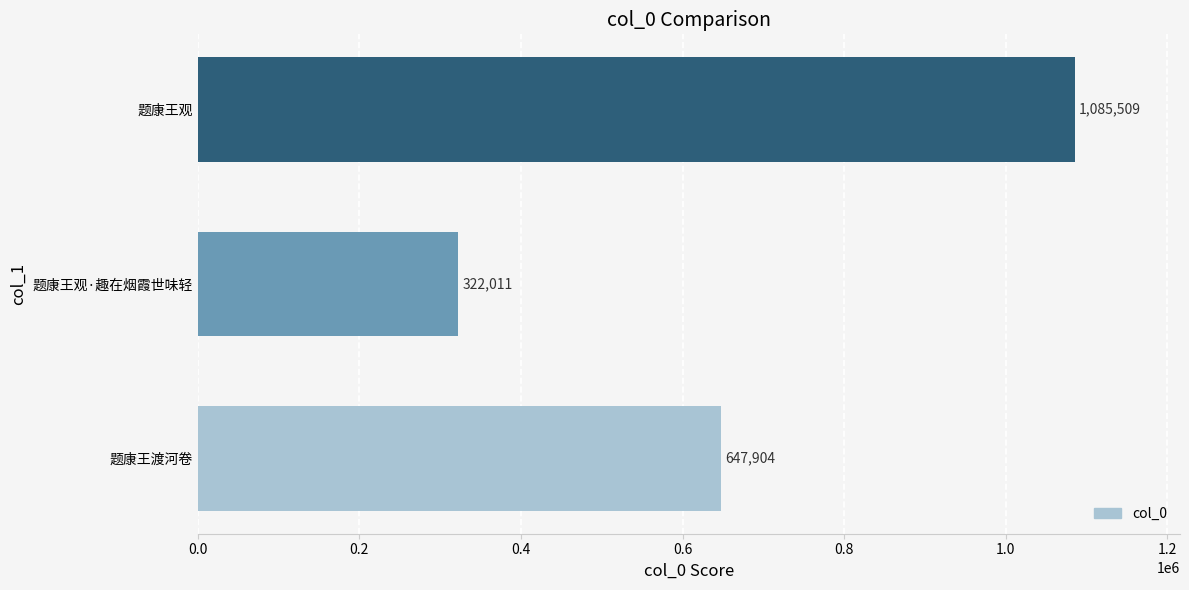

Which has a higher value, 题康王观 or 题康王观·趣在烟霞世味轻?

题康王观